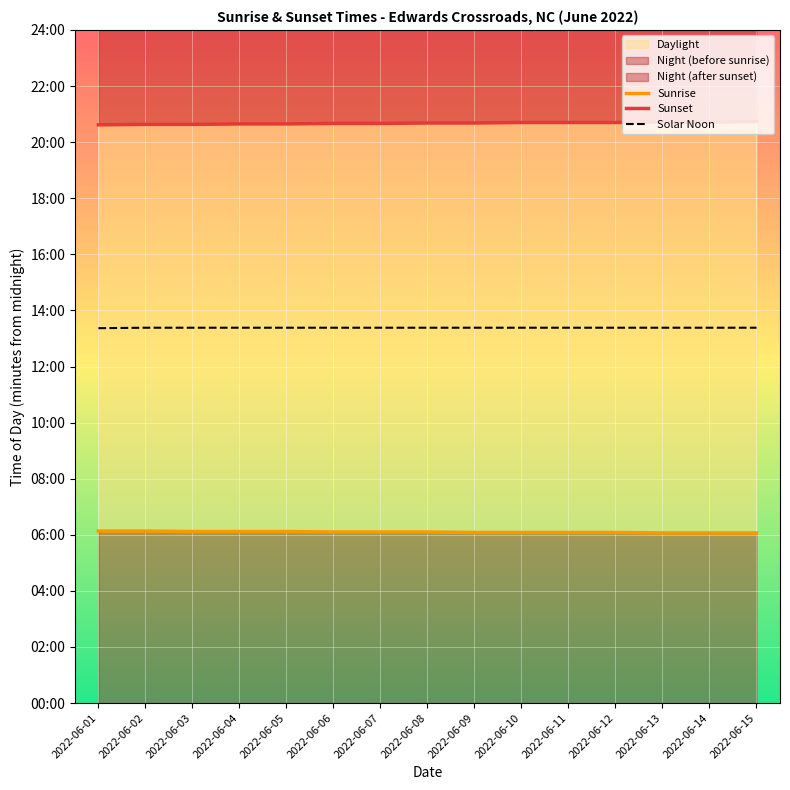

At which label is Sunset closest to 1240?

2022-06-06